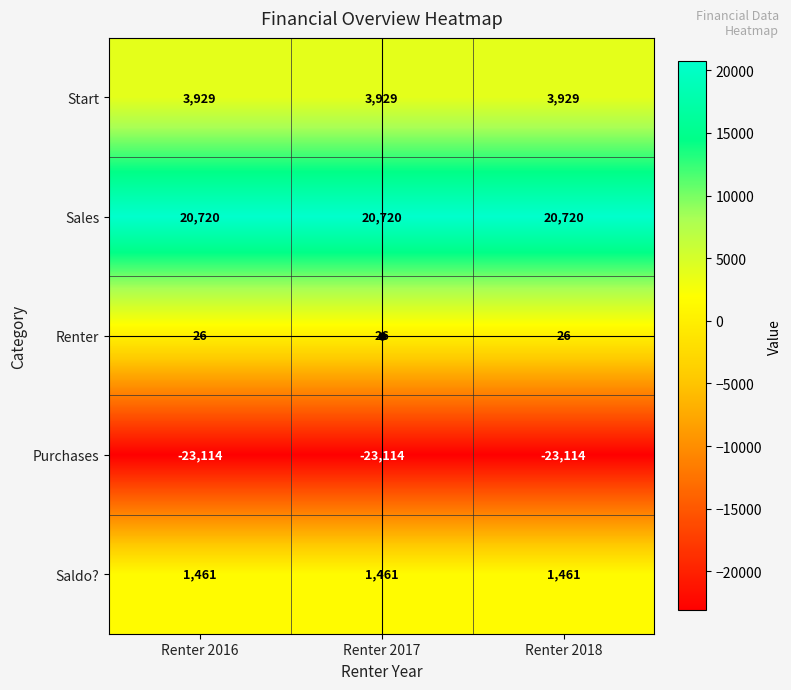

What is the difference between the highest and lowest values at Renter 2017?

43834